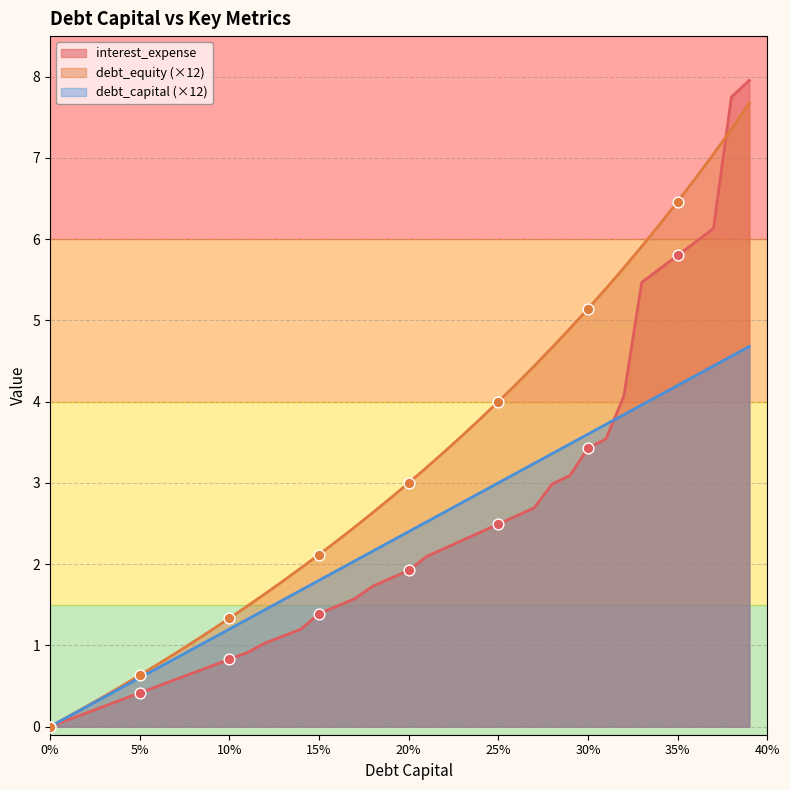

At how many categories does at least one series exceed 1?

32